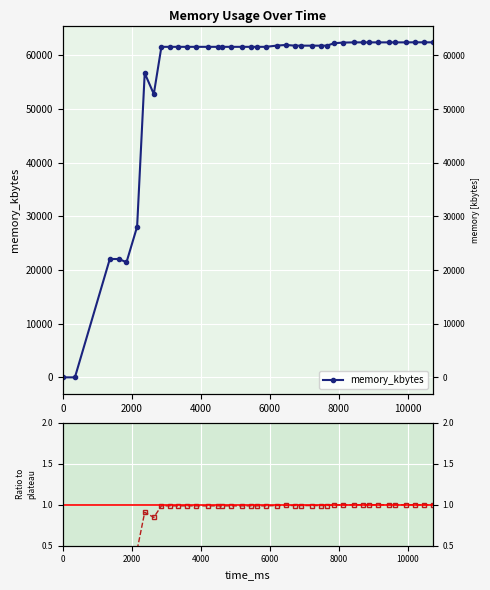

True or false: ratio to plateau and memory_kbytes cross at least once.

False